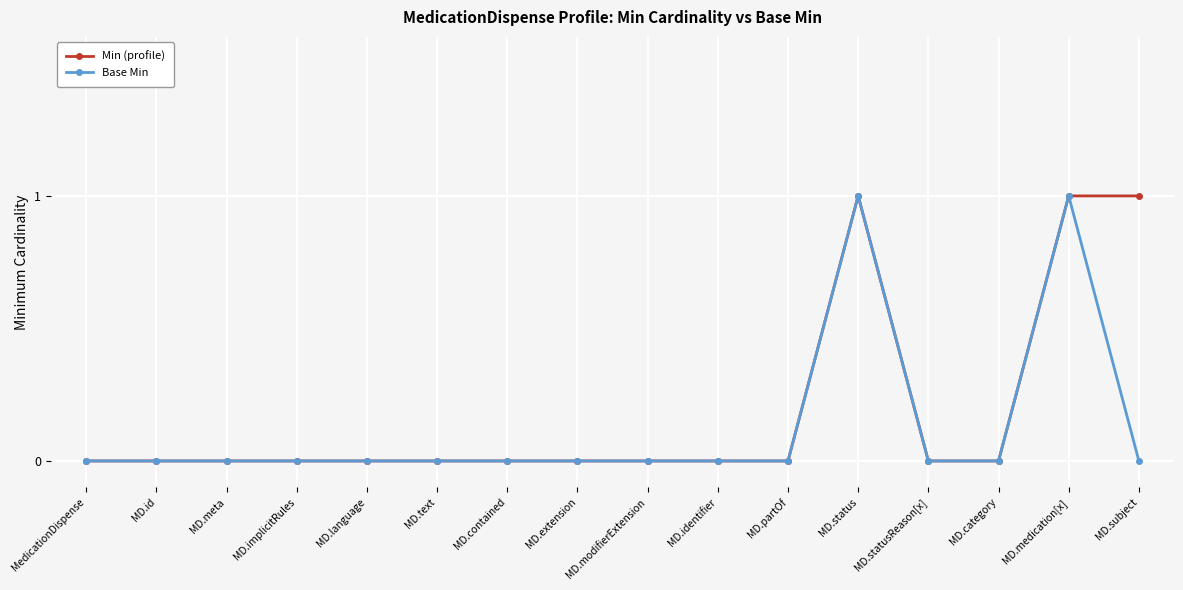

Is the value of Base Min at MD.id greater than the value of Min (profile) at MD.medication[x]?

No